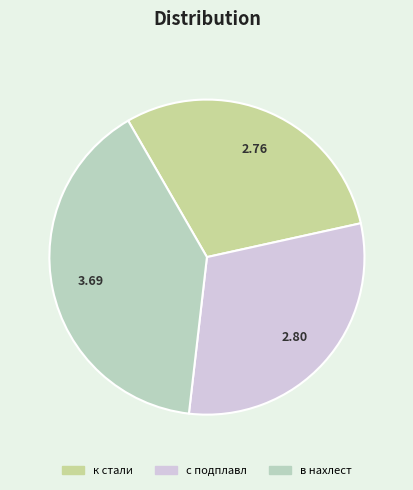

What is the ratio of the value at в нахлест to the value at к стали?

1.3